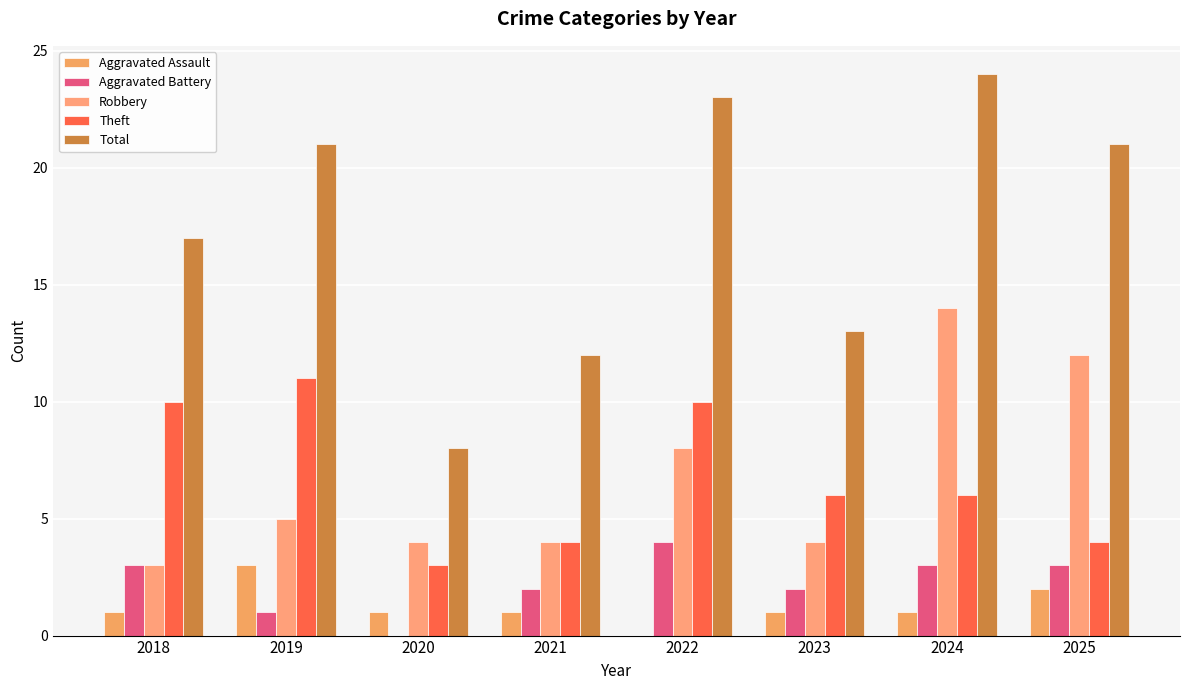

List the labels in order of Robbery value, smallest first.

2018, 2020, 2021, 2023, 2019, 2022, 2025, 2024